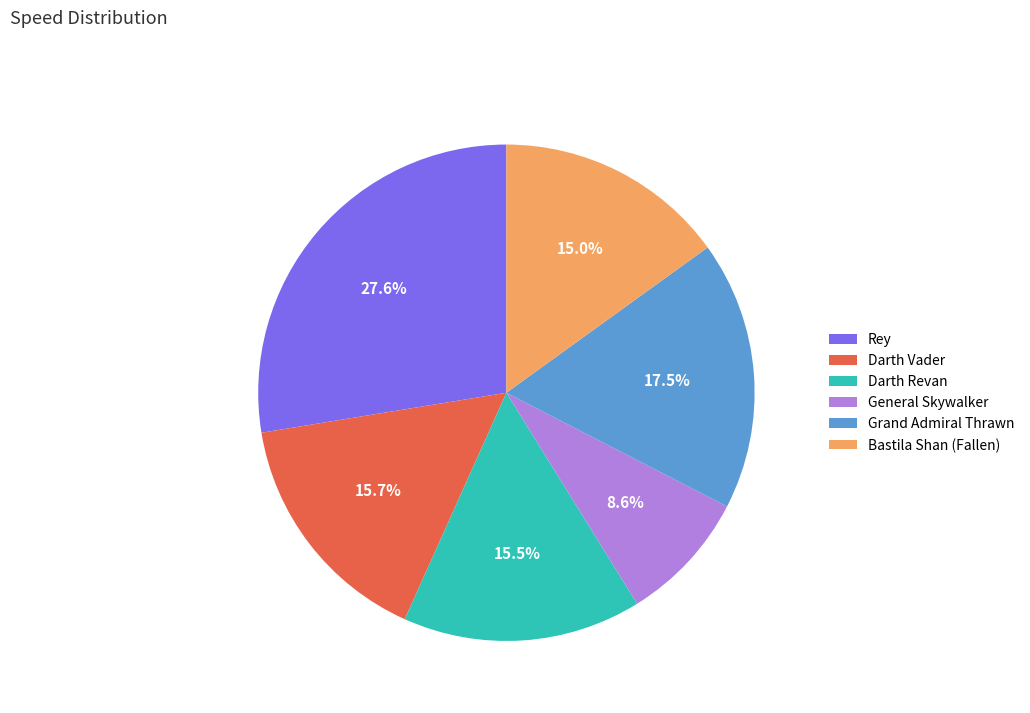

To the nearest percent, what is the average slice percentage?

17%